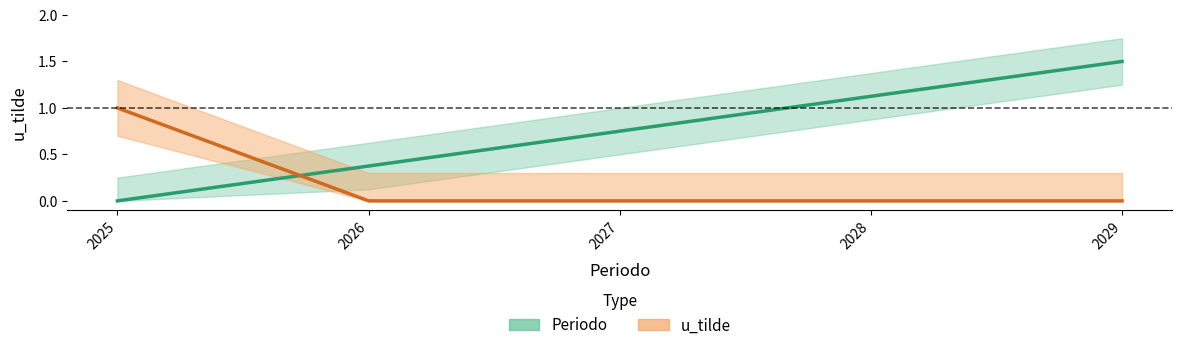

True or false: Periodo has more than 1 points higher than both neighbors.

False